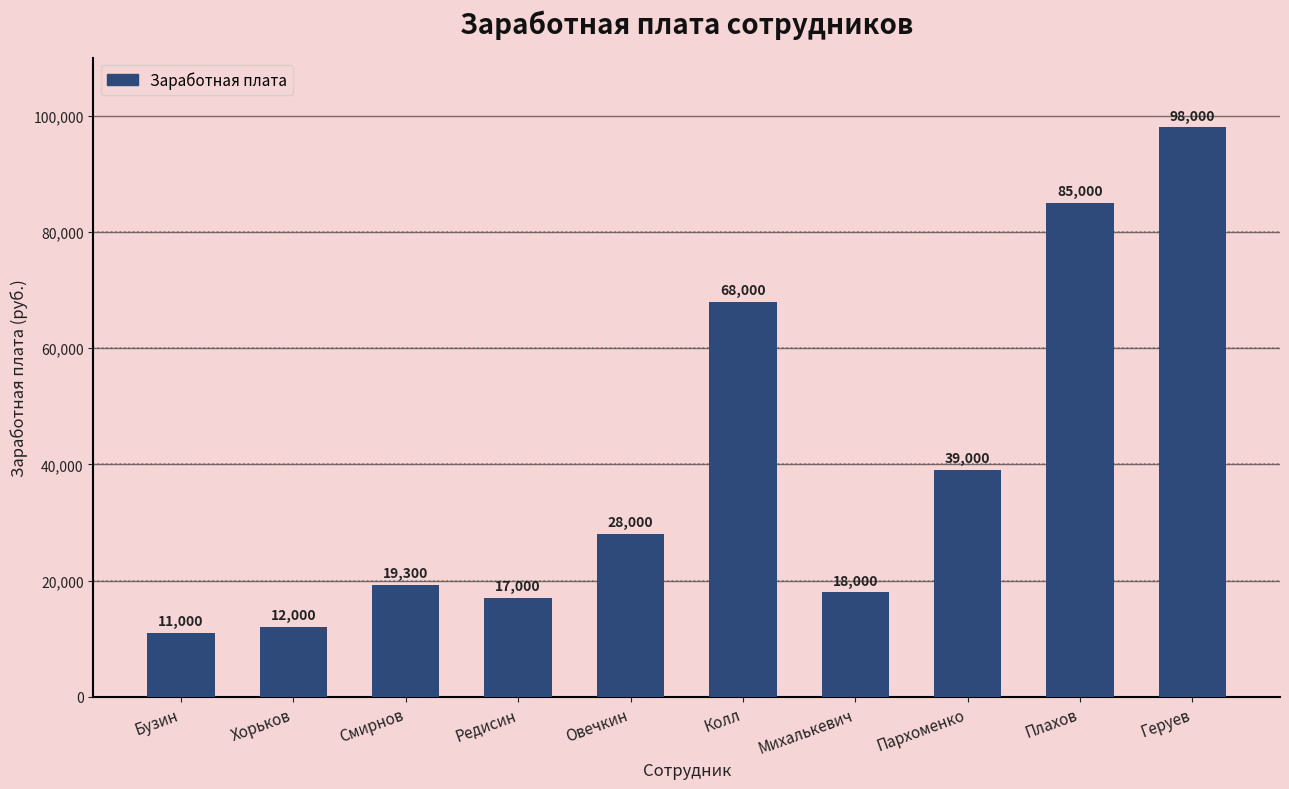

What is the difference between the values at Редисин and Овечкин?

11000